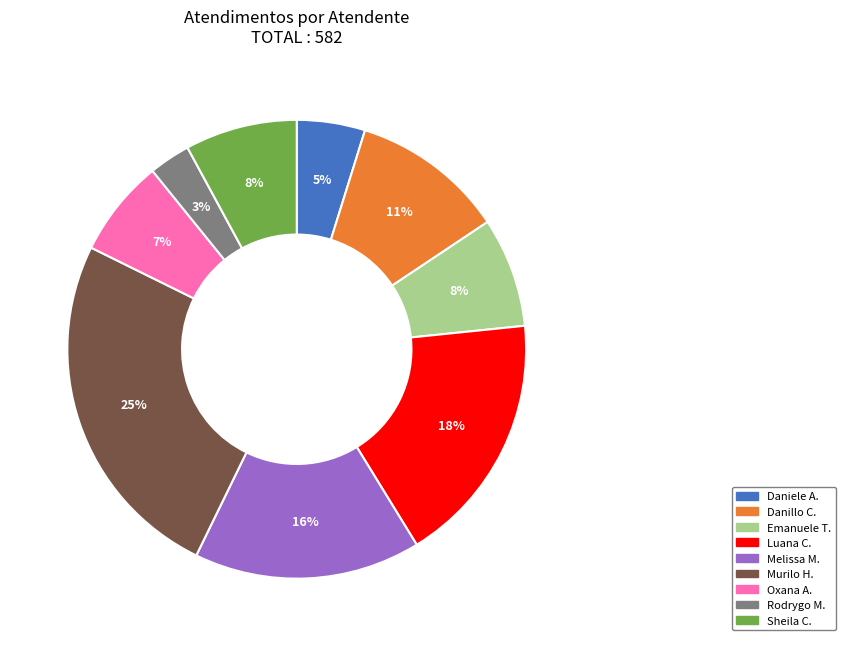

To the nearest percent, what is the average slice percentage?

11%